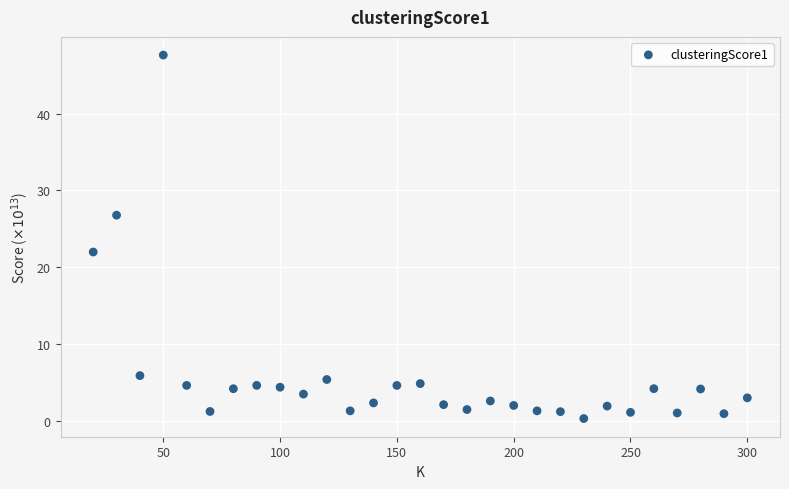

What Y value in the scatter plot is closest to 23?

22.0